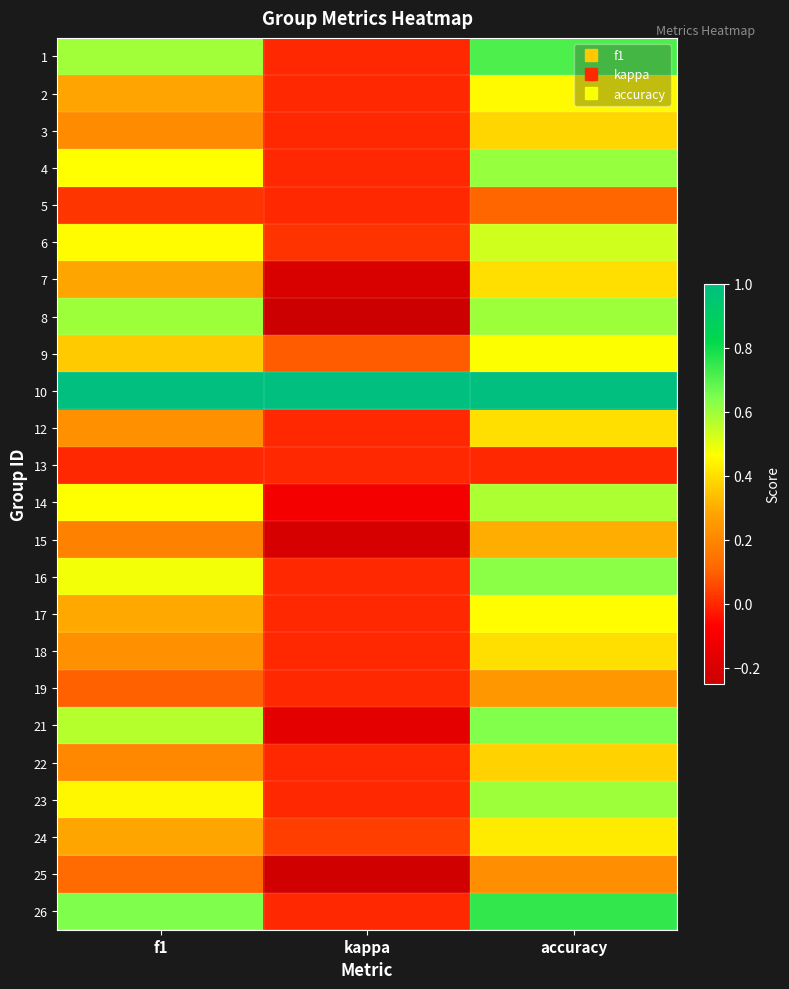

Rank the series by their maximum value, from lowest to highest.

13, 5, 25, 19, 15, 22, 3, 7, 12, 18, 24, 2, 17, 9, 6, 14, 8, 23, 4, 16, 21, 1, 26, 10